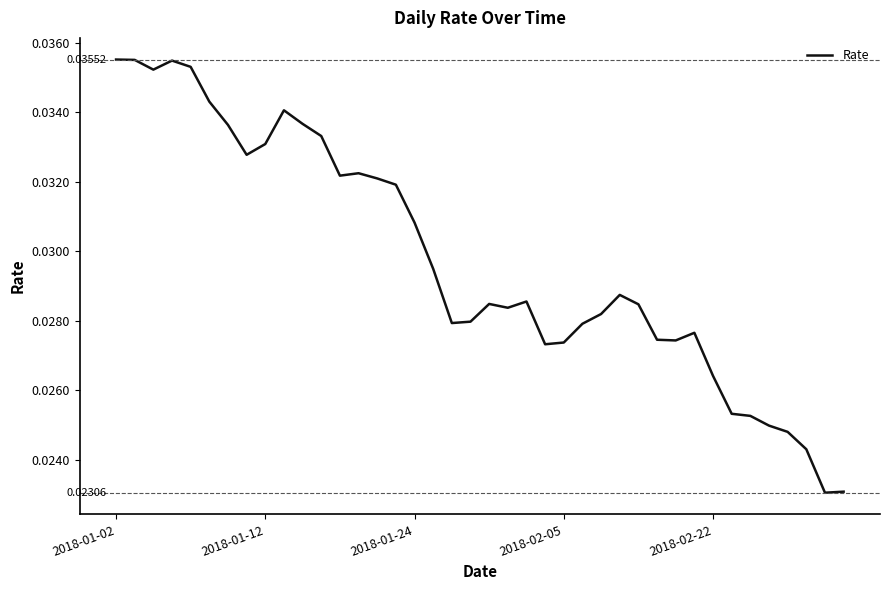

How many values are between 0 and 1?

40